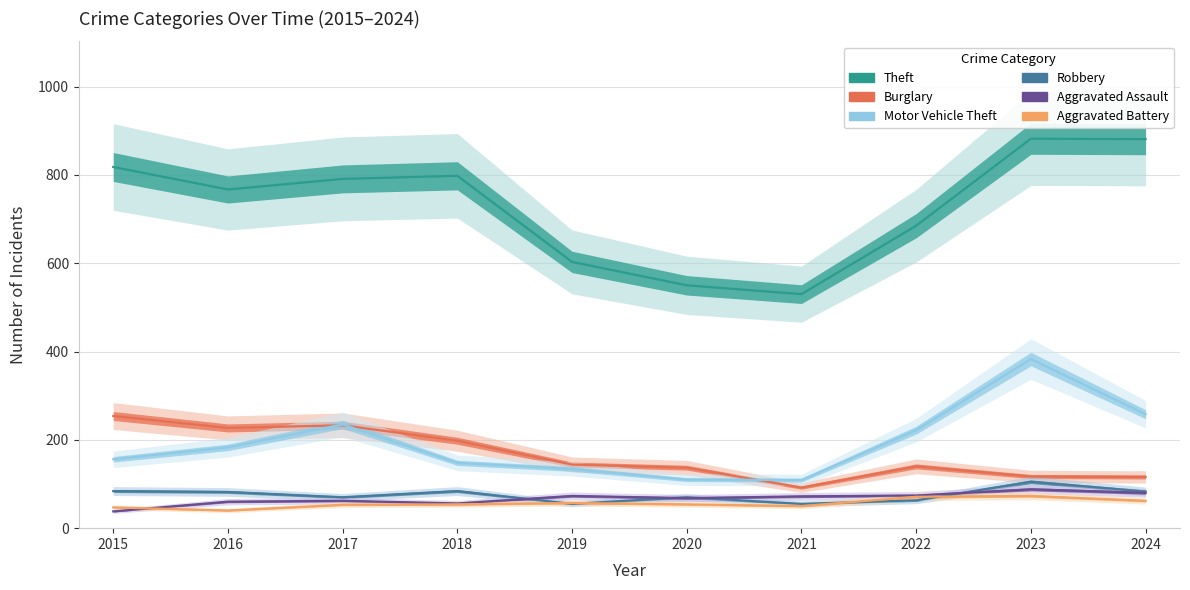

What is the sum of the Motor Vehicle Theft values at 2022 and 2024?

480